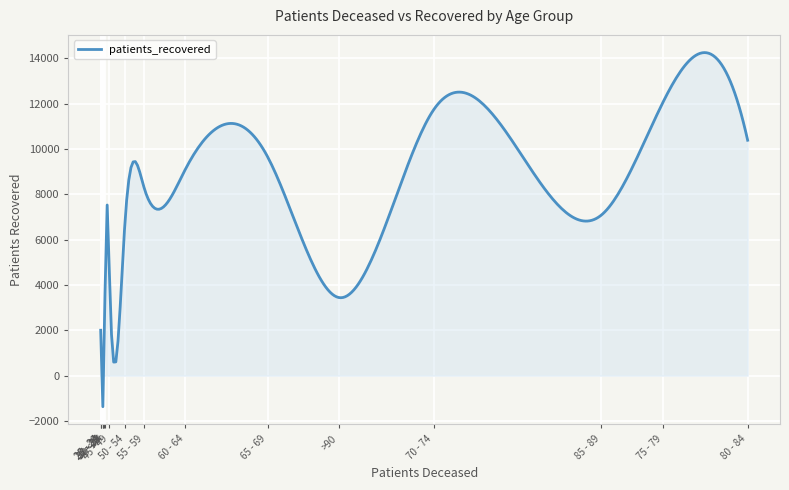

What is the maximum value shown in the chart?

14253.1